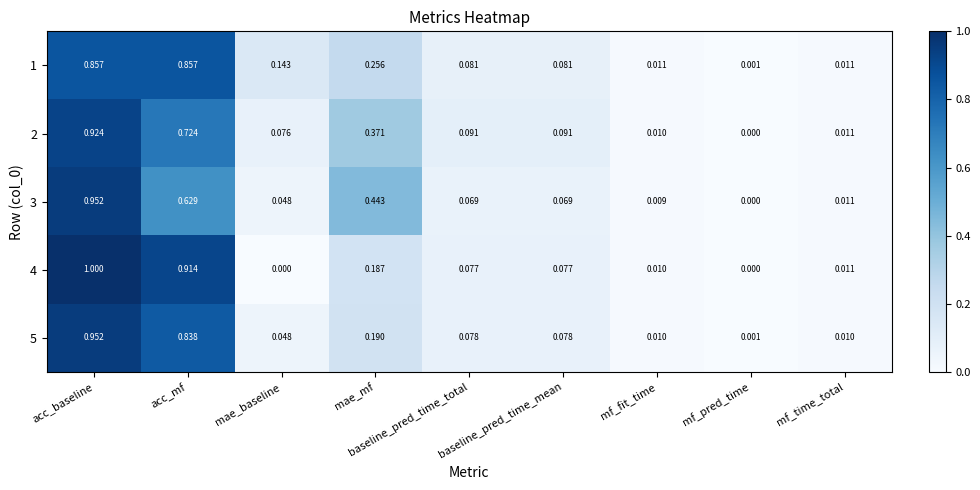

At which category does the chart reach its peak across all series?

acc_baseline